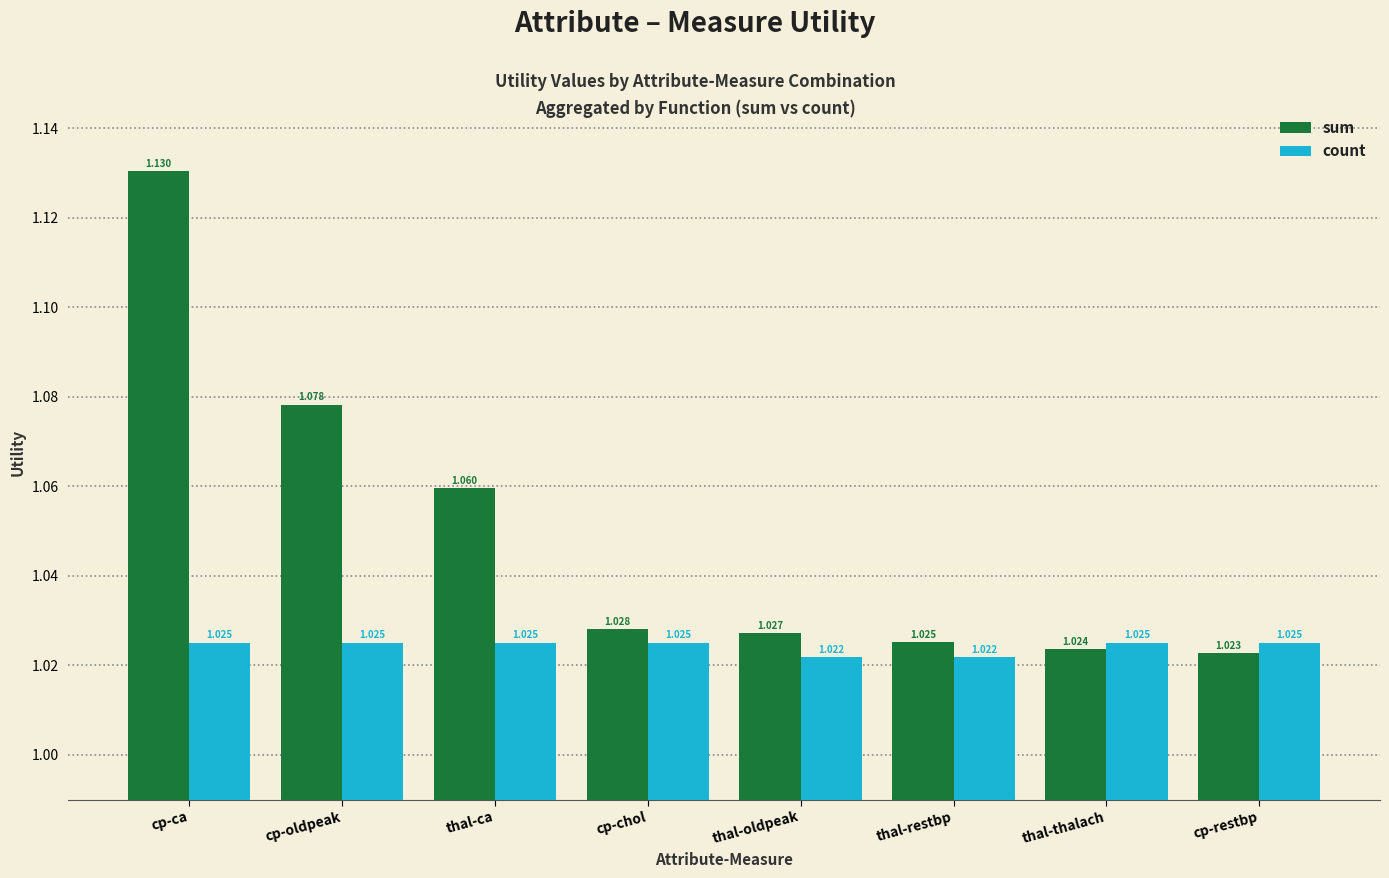

What is the label of the 4th bar from the right?

thal-oldpeak